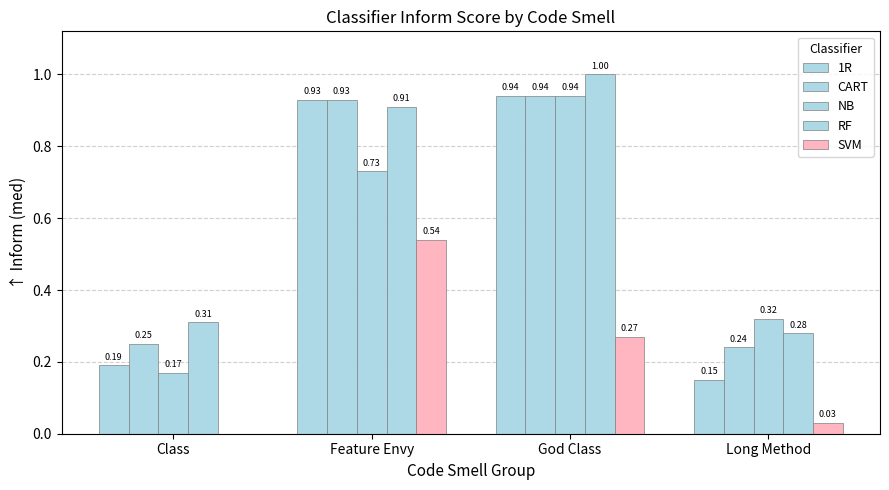

How many data points does each series have?

4